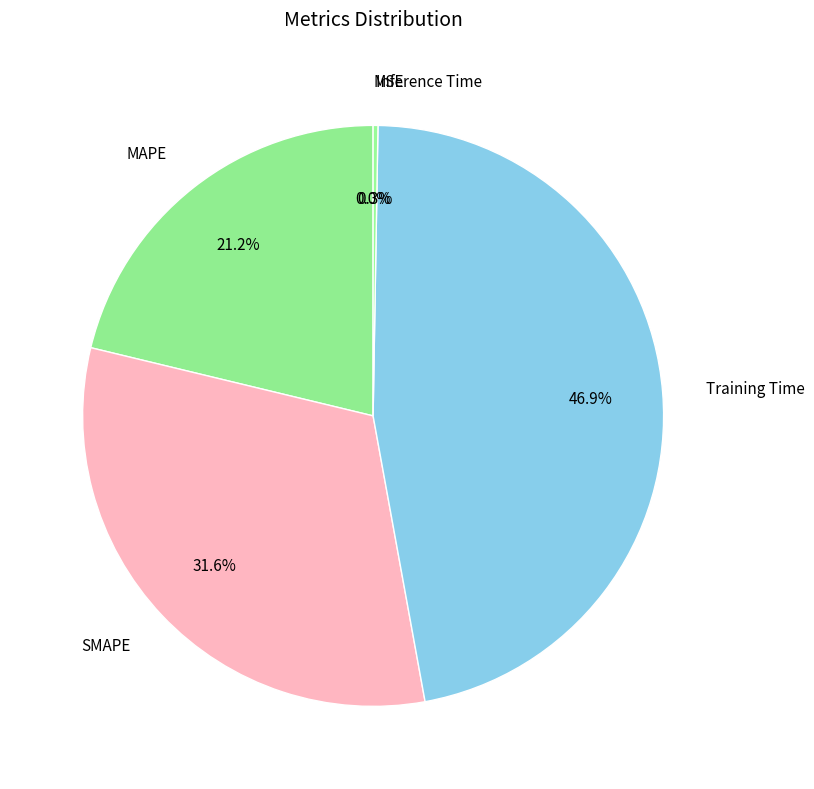

Between SMAPE and Training Time, which is larger?

Training Time